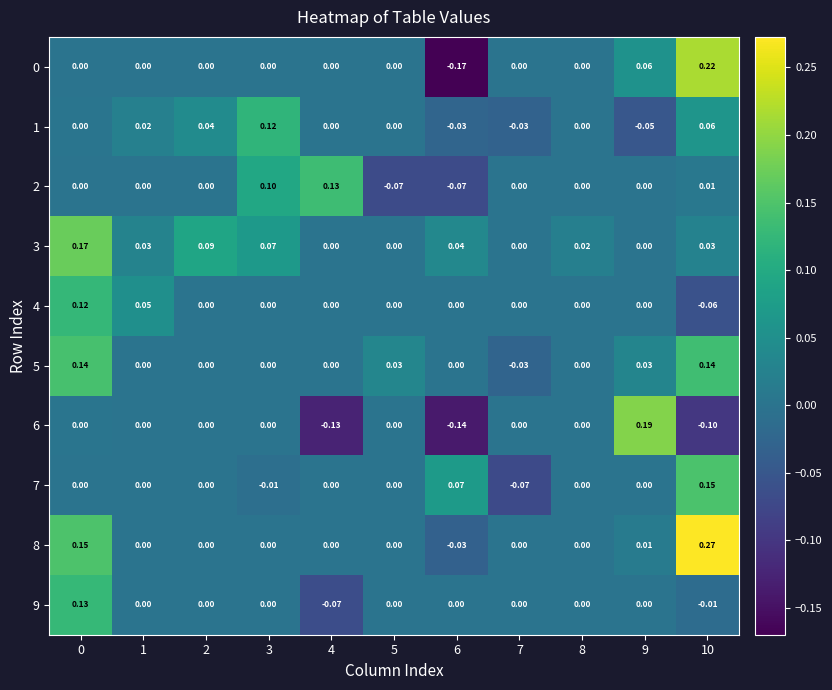

Which category has the lowest value across all series?

6